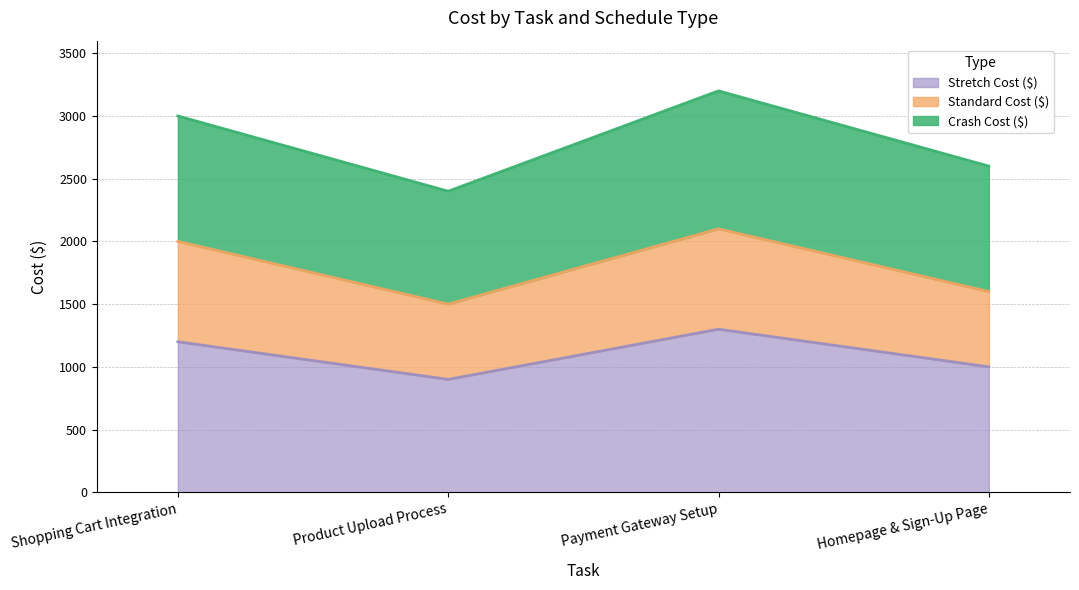

Does the chart display data point markers on the line(s)?

No